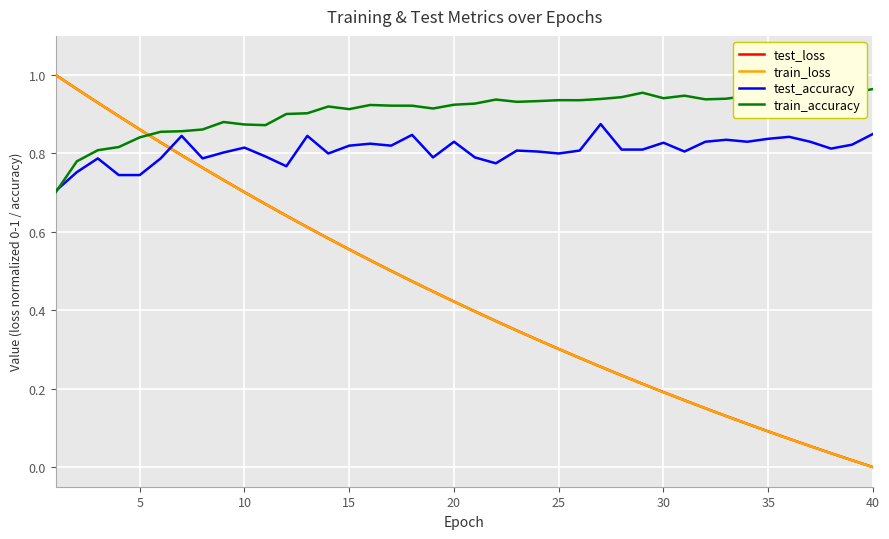

True or false: train_accuracy has more than 0 interior local peaks.

True